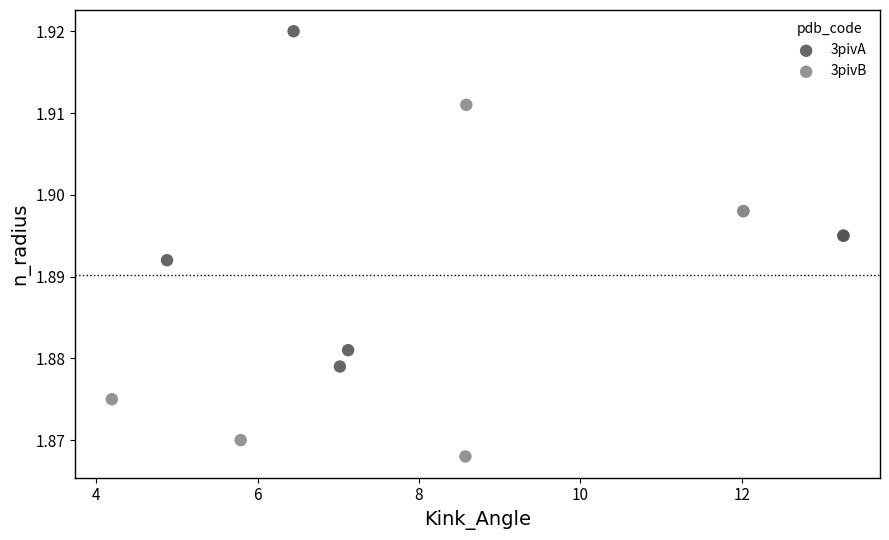

Which series contains the lowest Y value?

3pivB